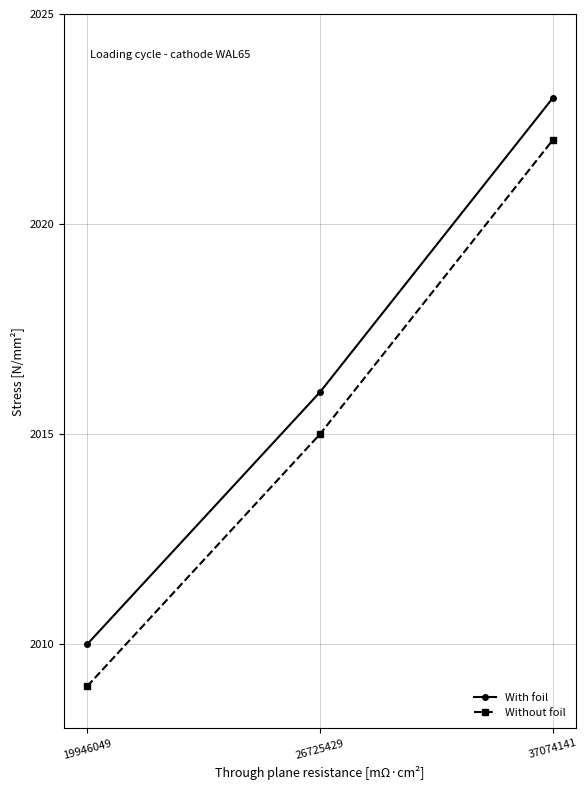

Read the With foil value at 19946049.

2010